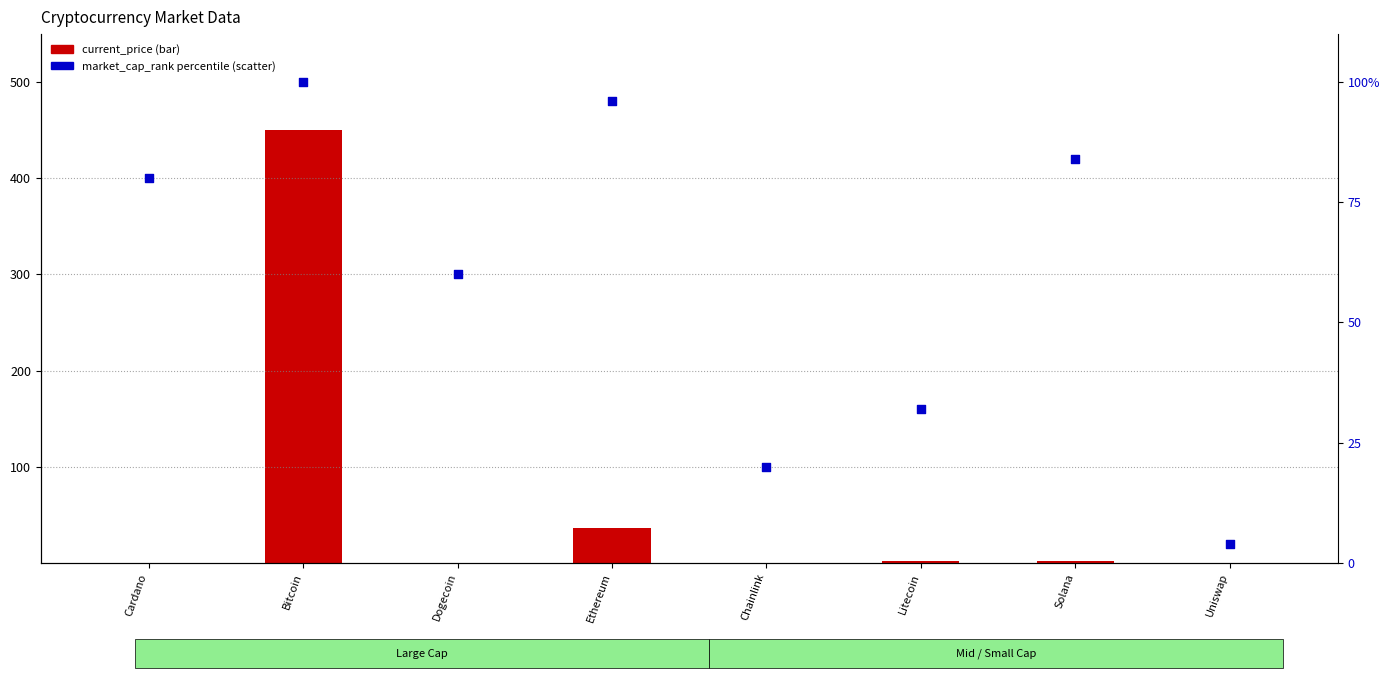

Which series reaches the maximum Y coordinate?

current_price